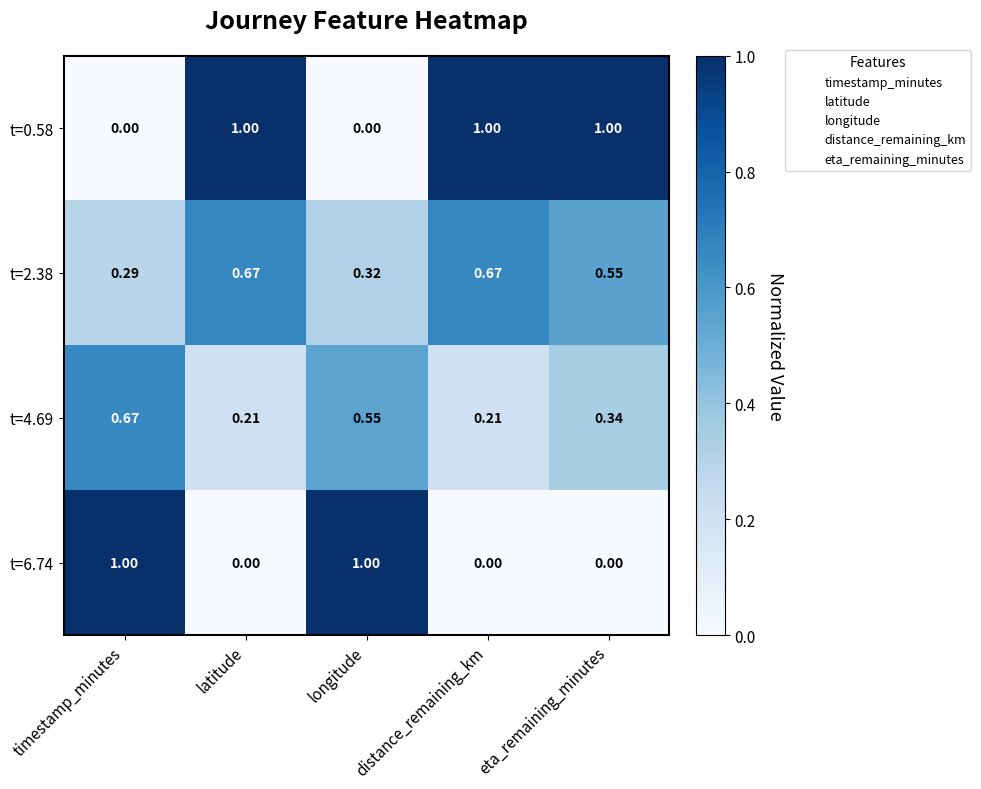

Count the number of data series in this chart.

4